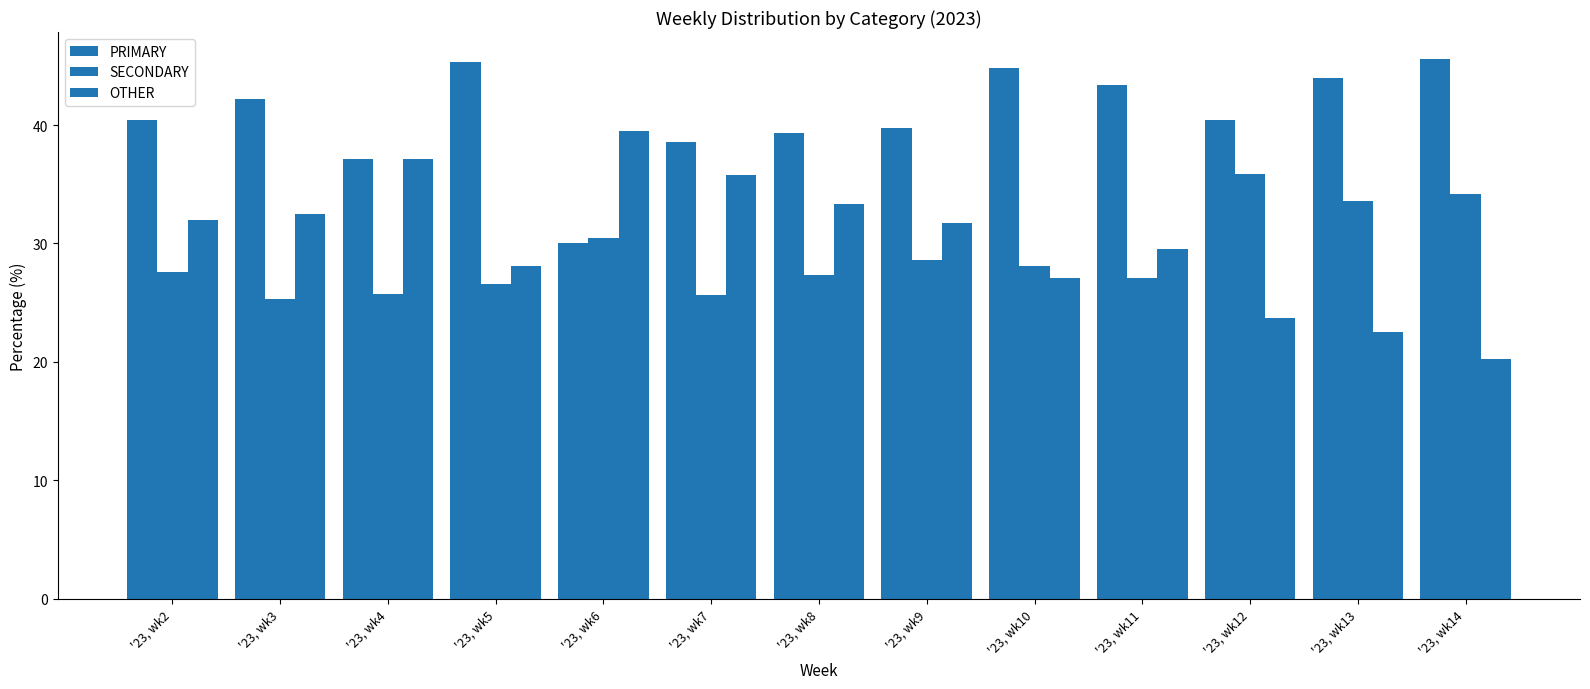

How many values in the OTHER series are below 31?

6